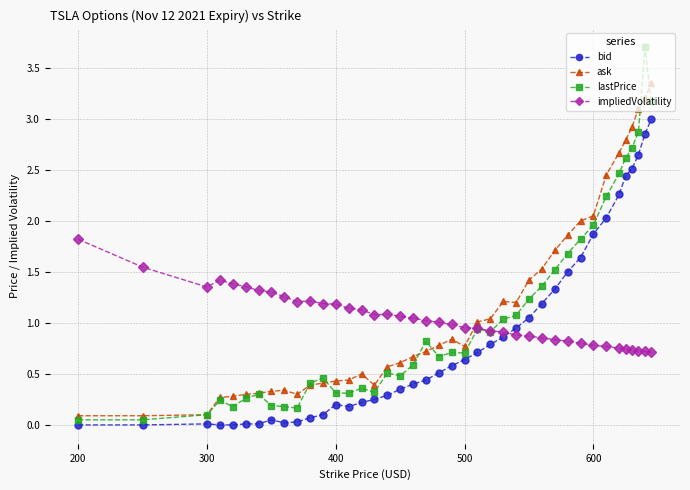

How many series are shown in this chart?

4